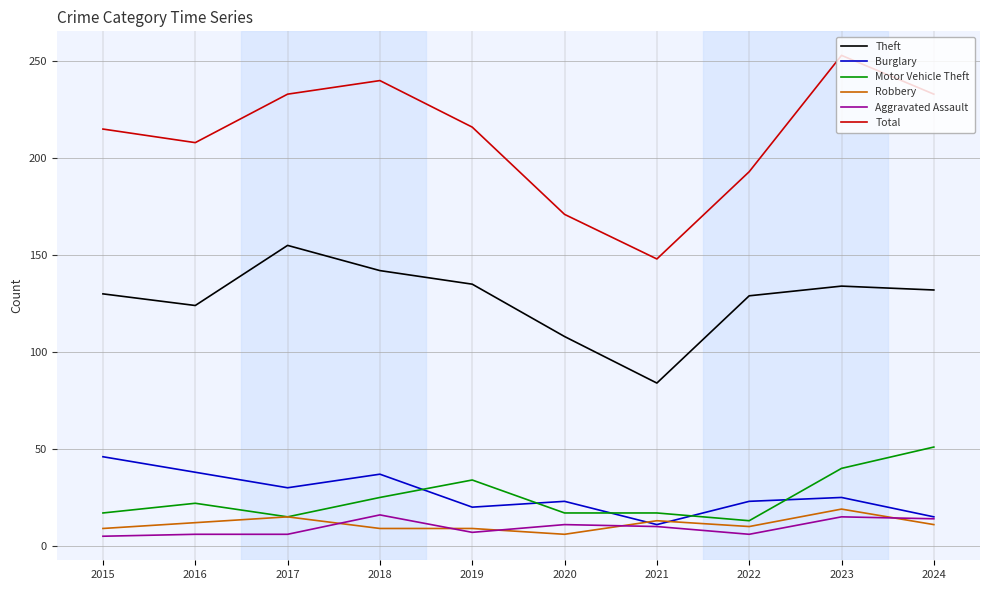

Is it true that Robbery equals 10 at 2022?

True